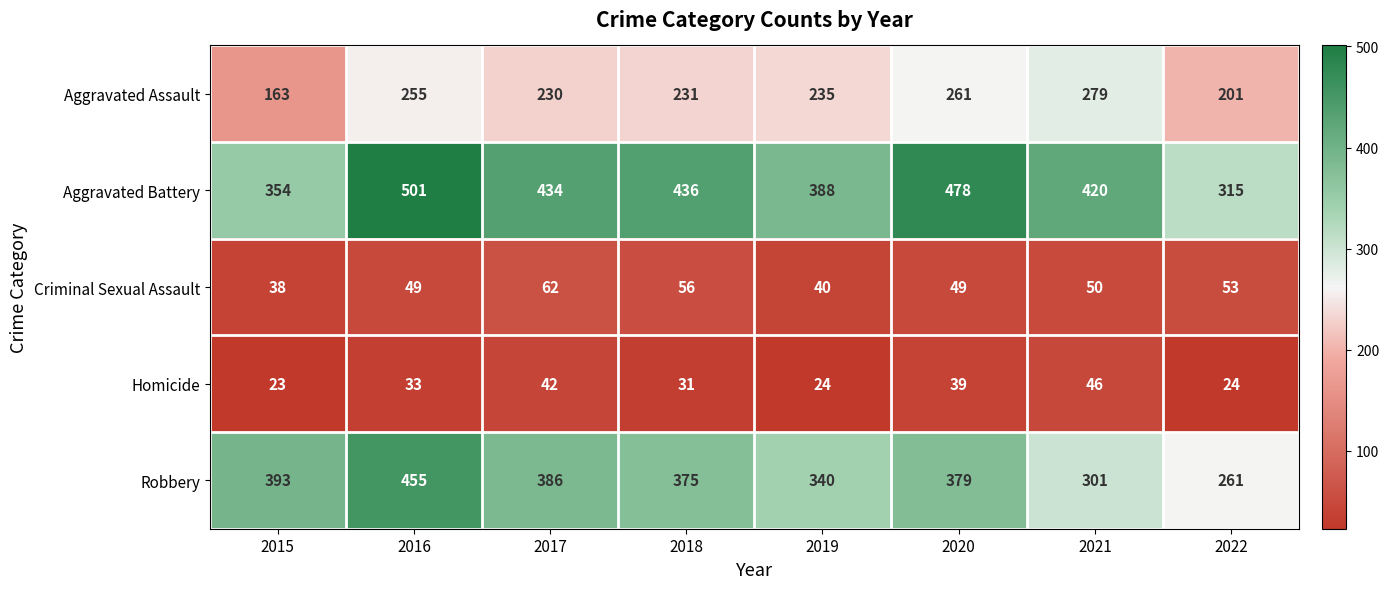

True or false: Aggravated Battery has a value of 478 at 2020.

True